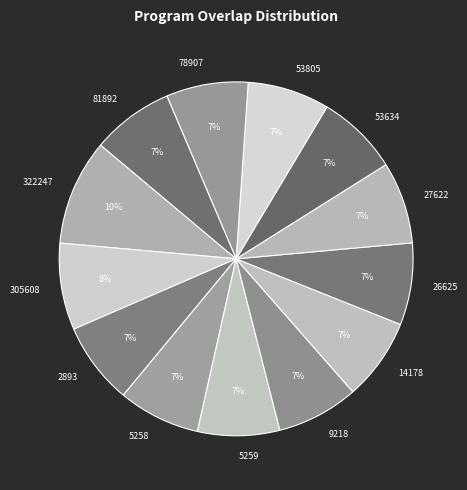

True or false: 14178 accounts for 15% of the total.

False